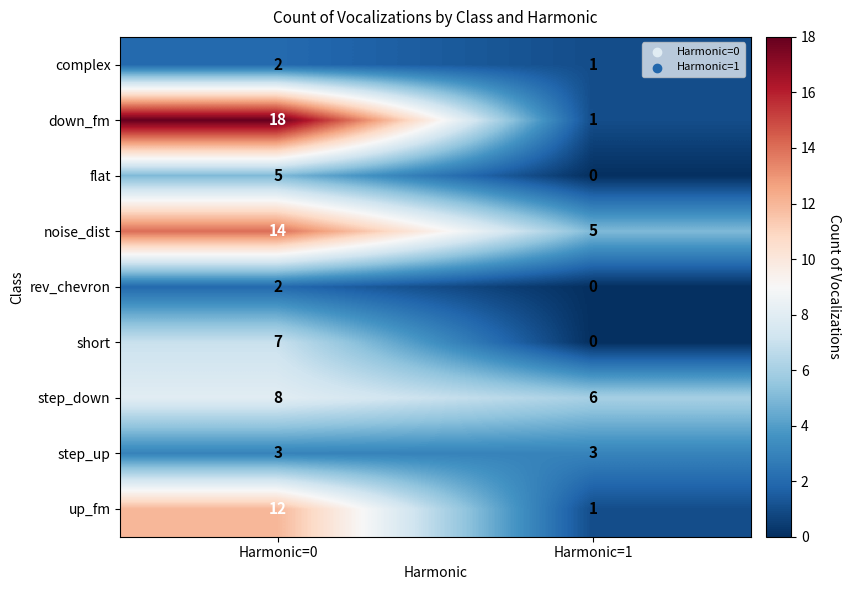

At which category is the sum across all series the highest?

Harmonic=0